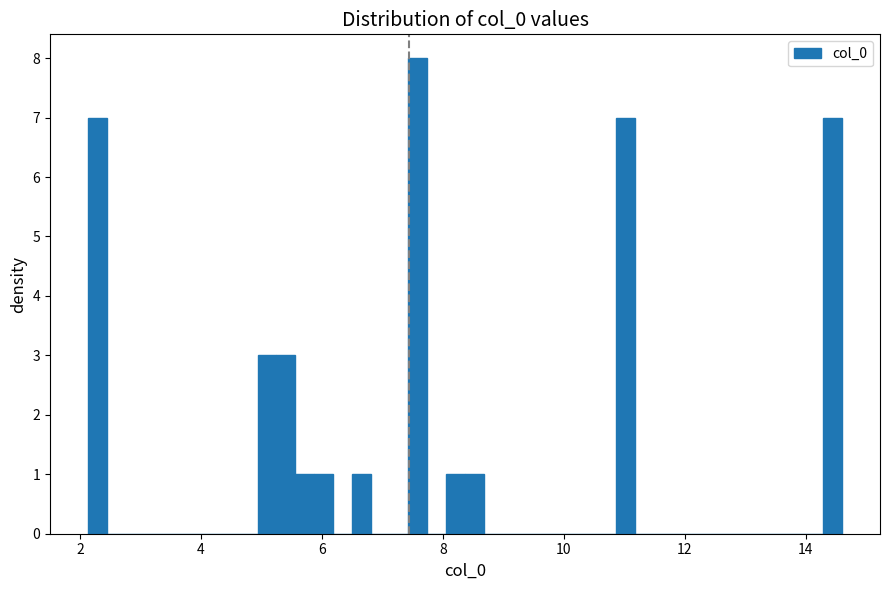

Around what value on the x-axis is the tallest bar? Give the approximate position of its centre, as read against the axis.

7.6